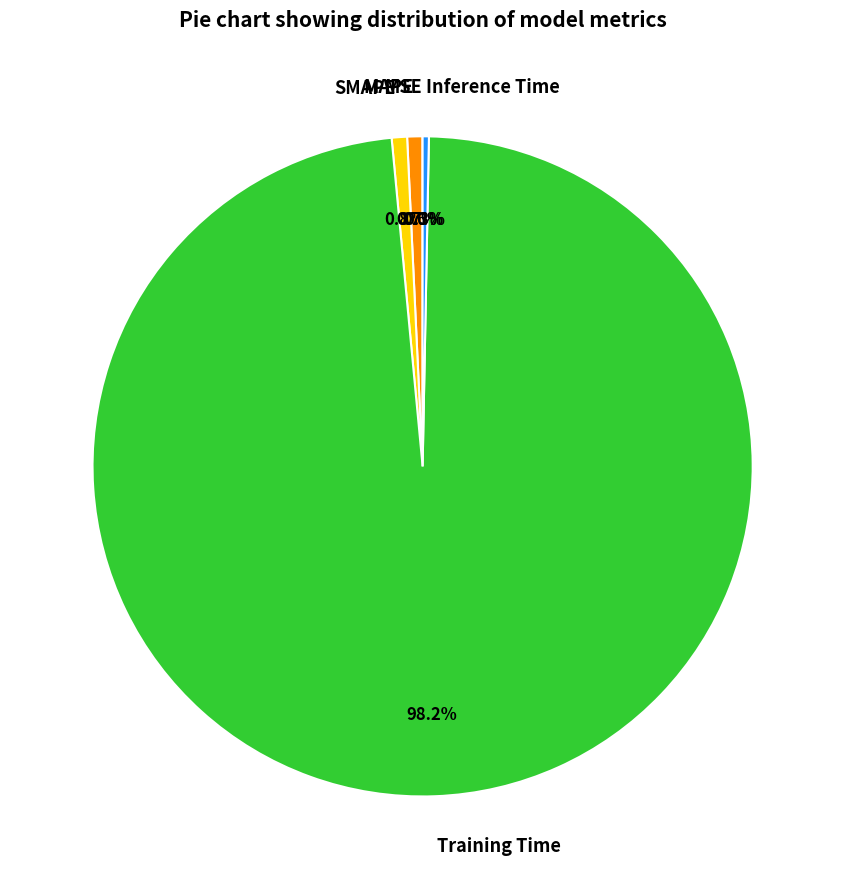

Does SMAPE account for over 50% of the chart?

No